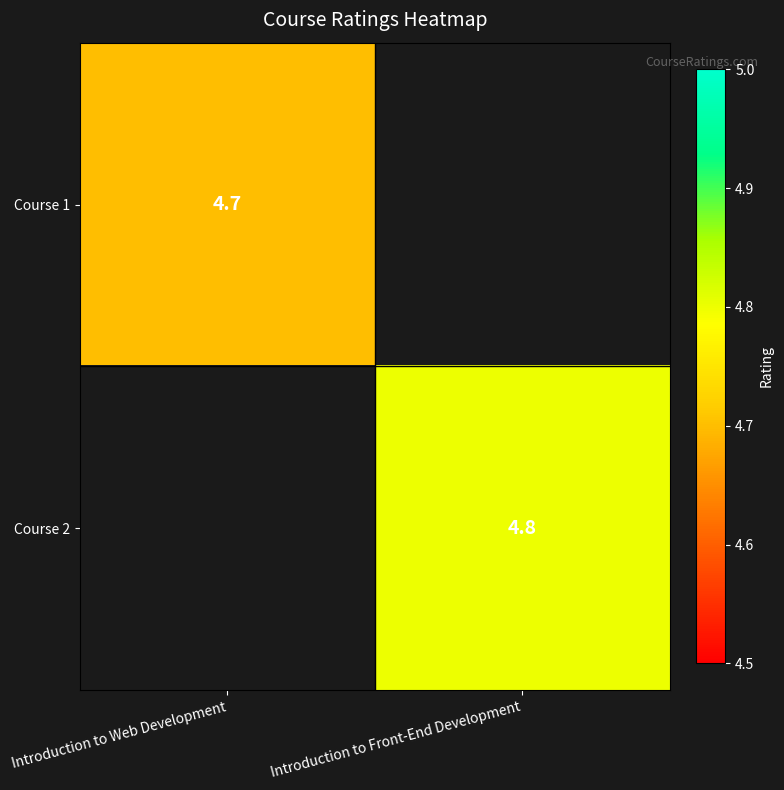

Is the value of Course 2 at Introduction to Front-End Development greater than the value of Course 1 at Introduction to Web Development?

Yes